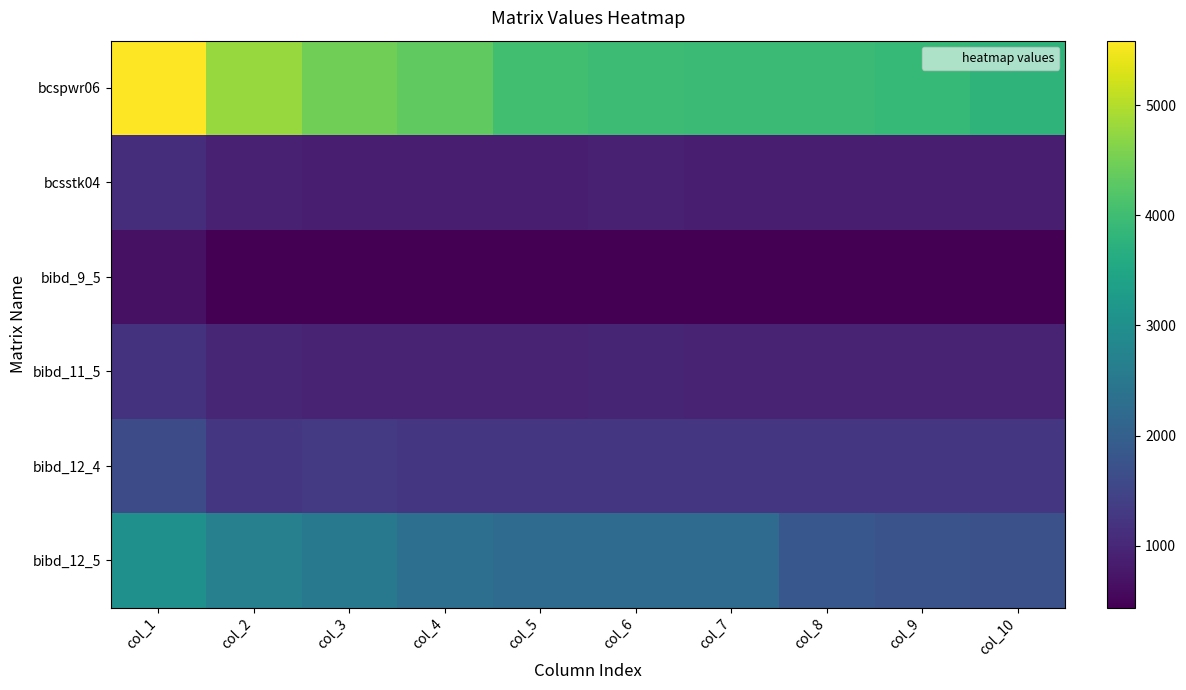

What is the difference between the highest and lowest values at col_4?

3896